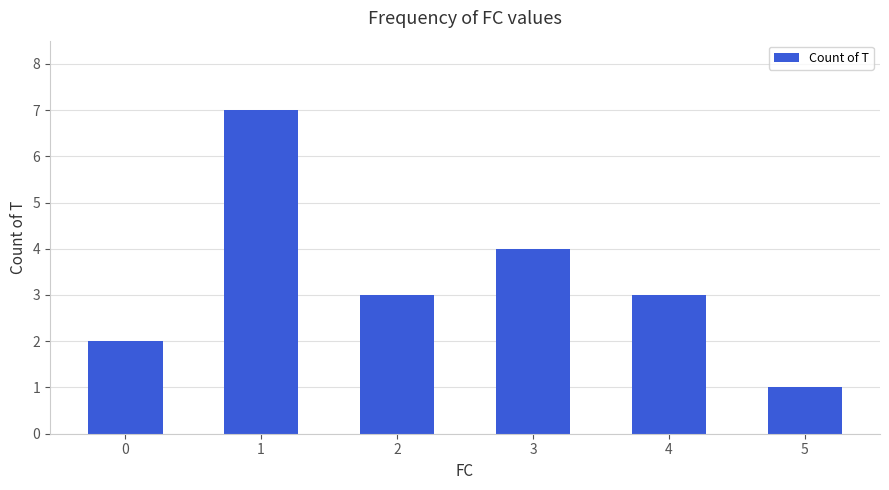

Count the values in the range 2 to 4.

4